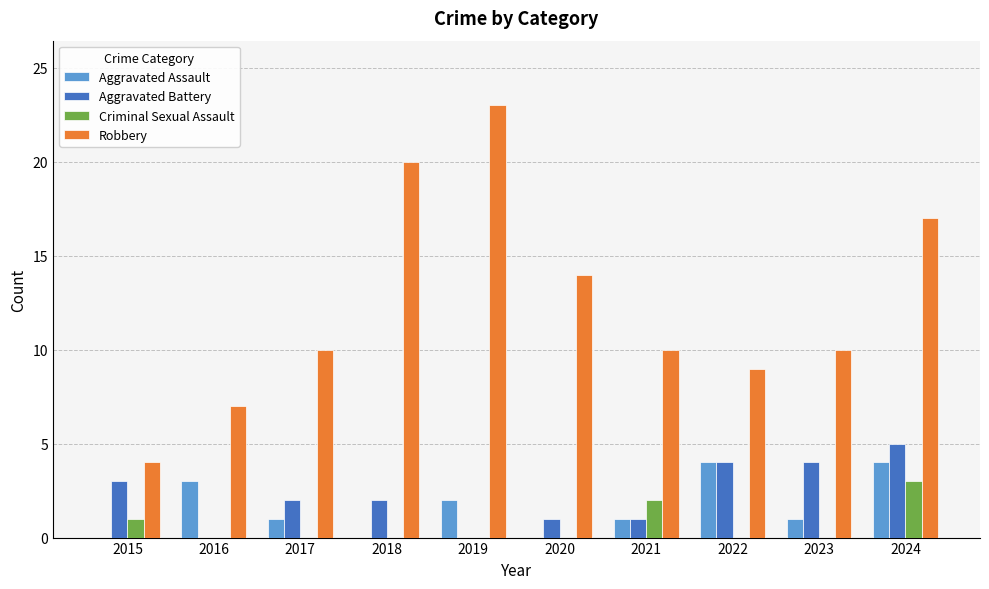

What is the sum of the Robbery values at 2023 and 2022?

19